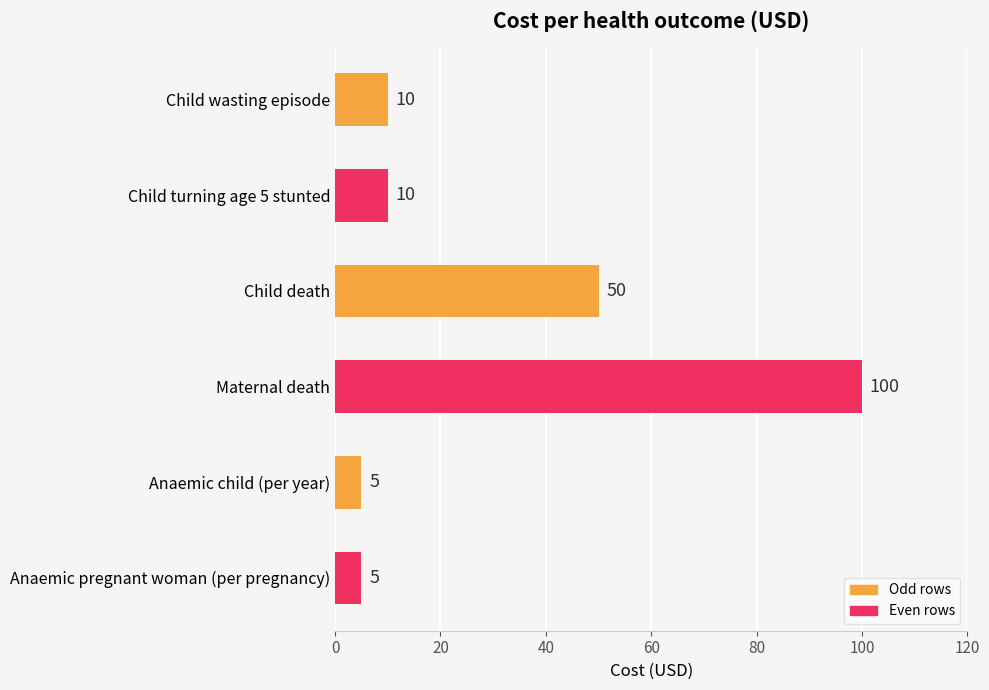

The value at Maternal death is 100. True or false?

True